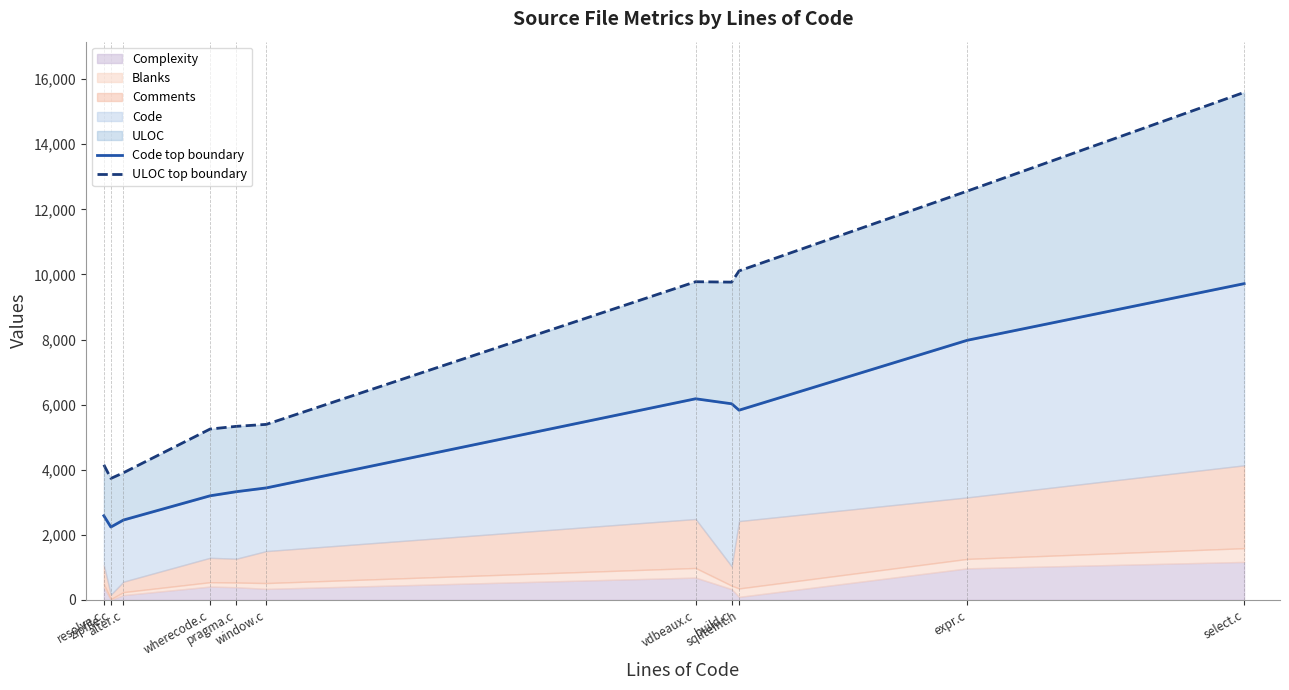

Which series has the widest spread of values?

ULOC top boundary